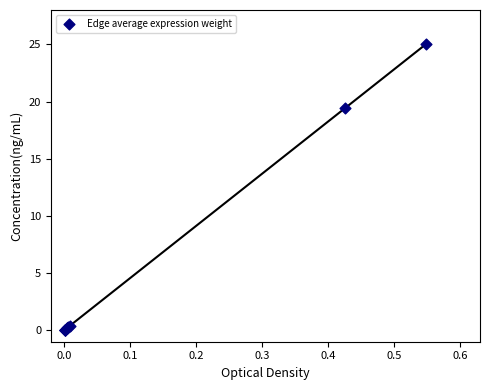

What Y value in the scatter plot is closest to 12?

19.4